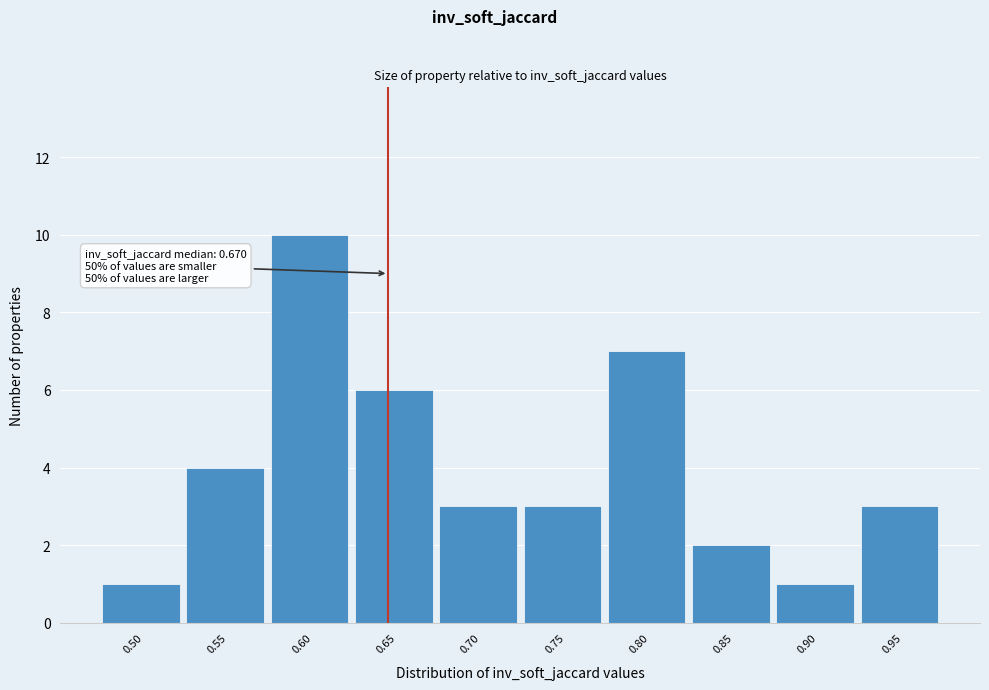

Reading left to right, extract all data points from this chart.

0.50=1	0.55=4	0.60=10	0.65=6	0.70=3	0.75=3	0.80=7	0.85=2	0.90=1	0.95=3